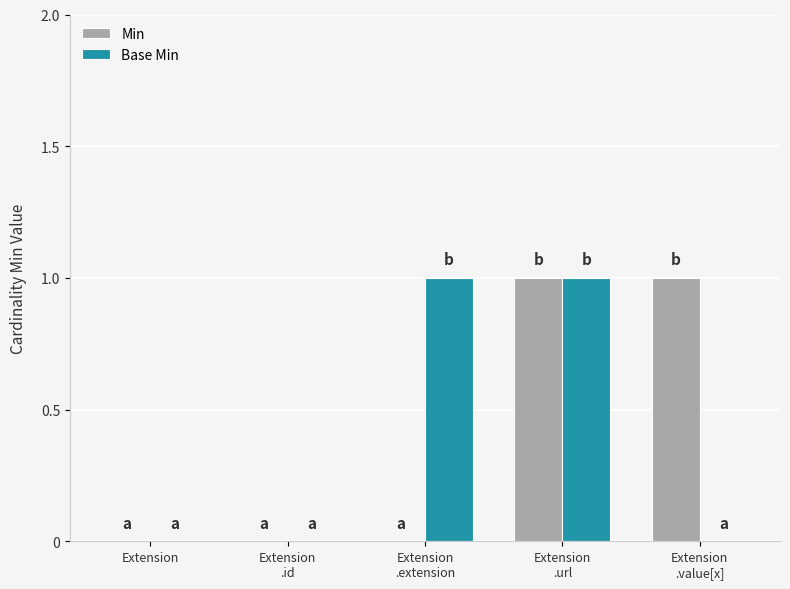

Reading left to right, transcribe all the data shown in this chart.

Min: Extension=0	Extension
.id=0	Extension
.extension=0	Extension
.url=1	Extension
.value[x]=1
Base Min: Extension=0	Extension
.id=0	Extension
.extension=1	Extension
.url=1	Extension
.value[x]=0